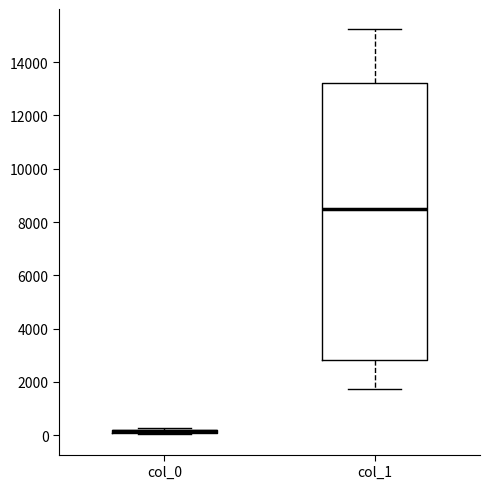

Where is the upper edge of the box for col_1 on the y-axis? The values are not printed on the chart, so give them approximately, as read against the axis.

13200